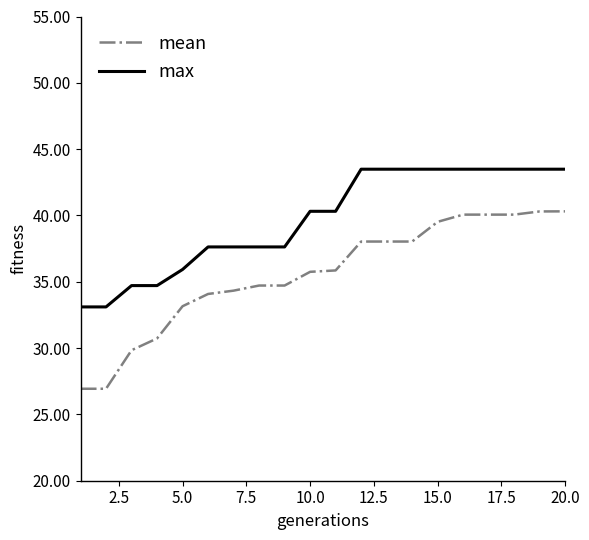

What is the difference between the maximum and minimum values in the max series?

10.4